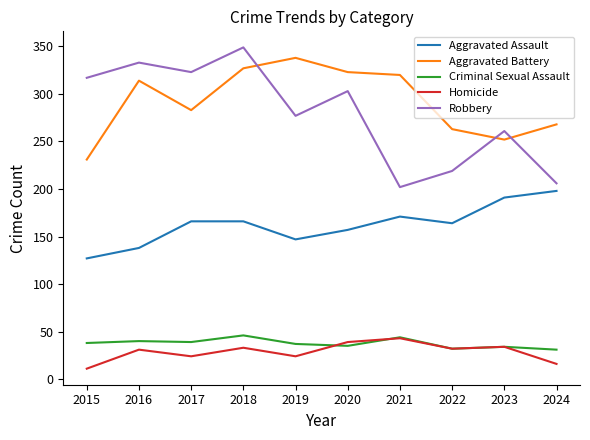

True or false: Homicide and Robbery cross at least once.

False